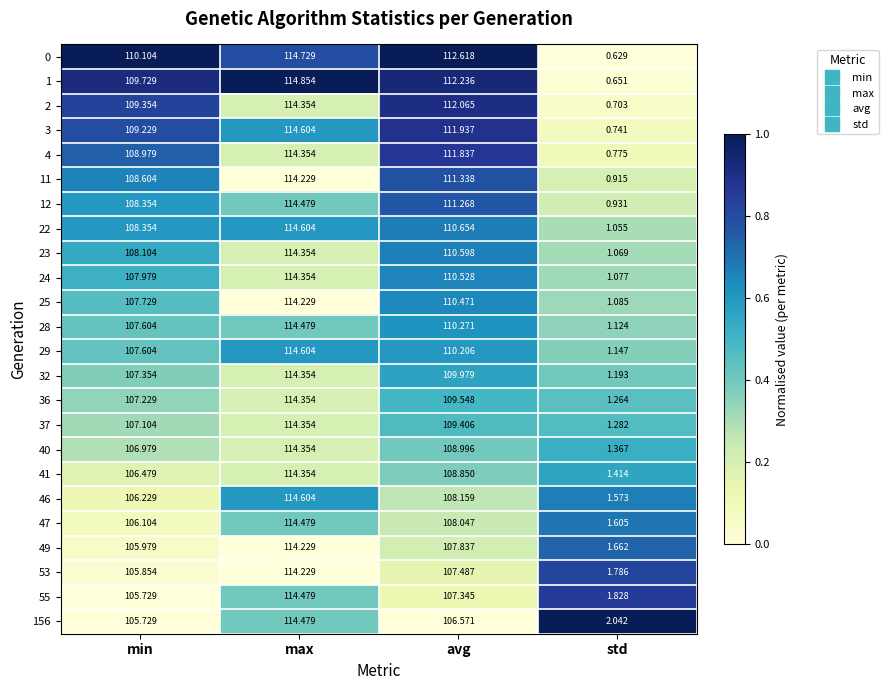

Where does the 29 series first go above 110?

max